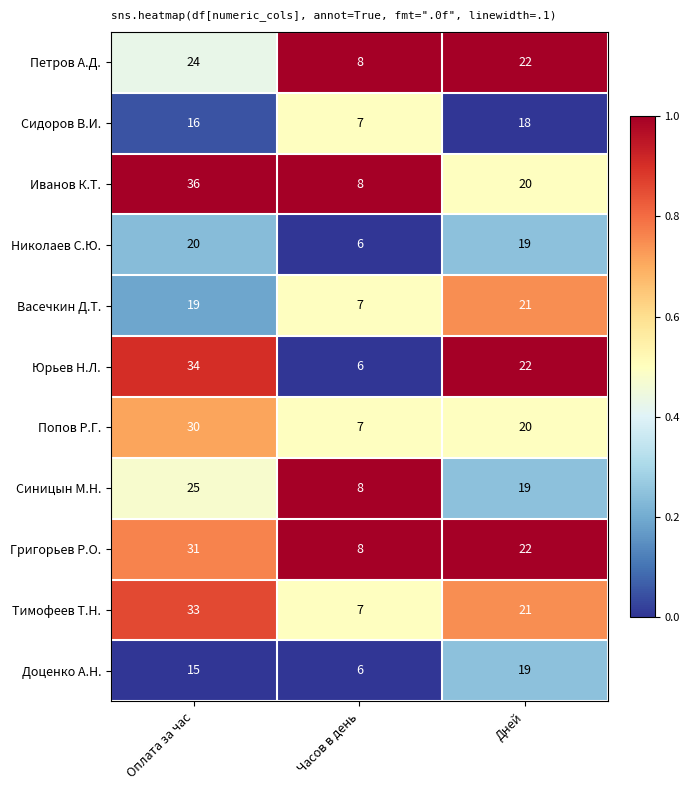

What is the sum of the Сидоров В.И. values at Оплата за час and Дней?

34